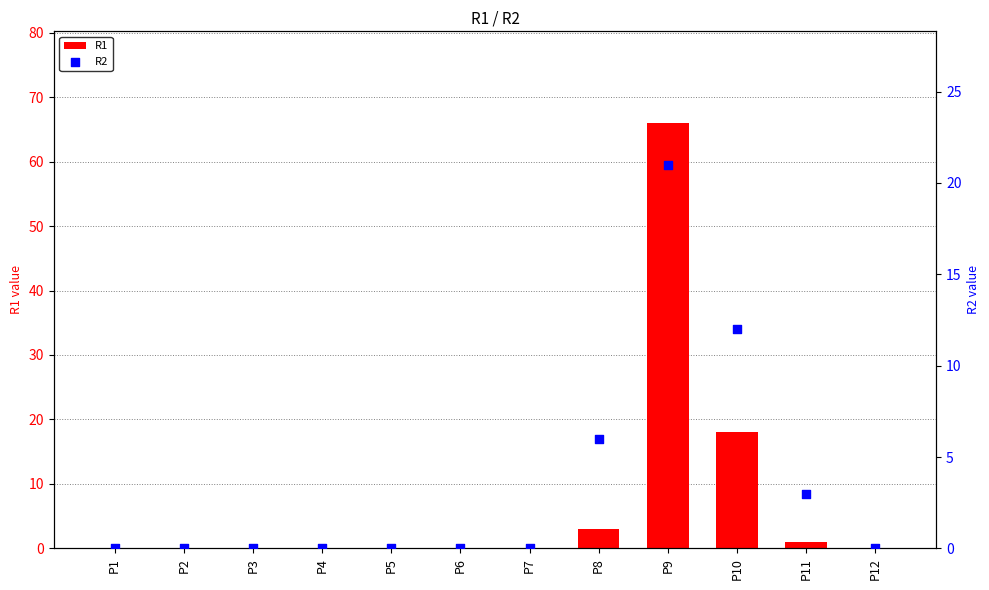

Which series has the largest total across all categories?

R1